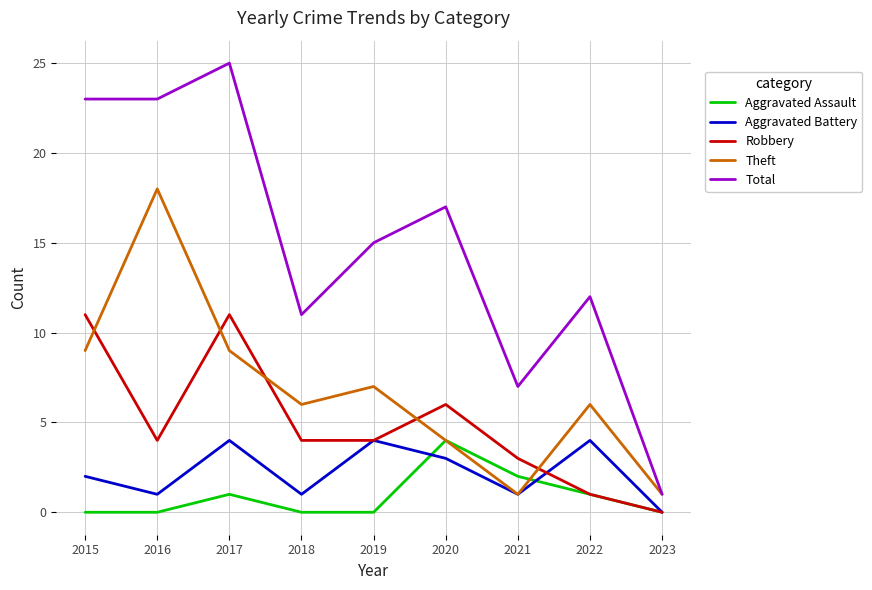

Which series has the widest spread of values?

Total